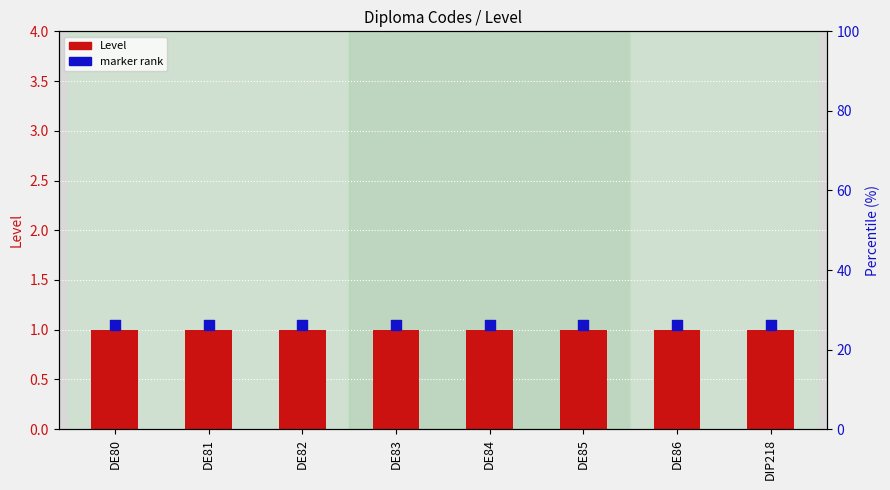

Which series reaches the minimum Y coordinate?

Level